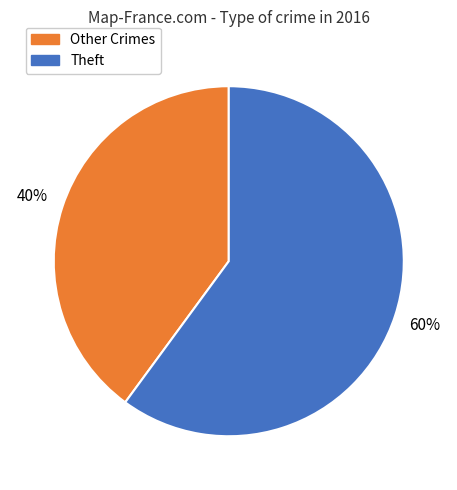

Does any single category account for the majority?

Yes